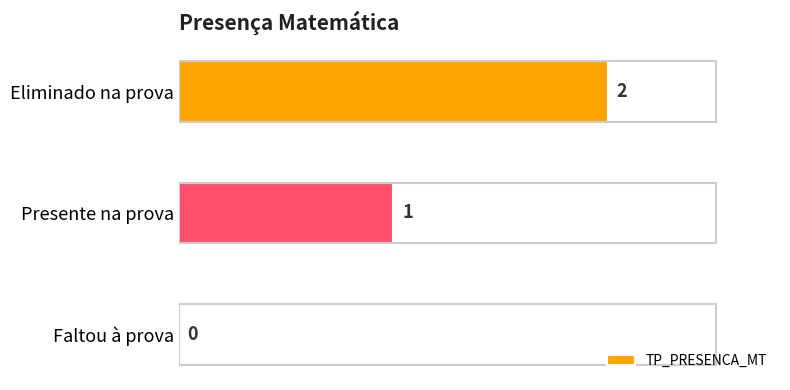

How many series are shown in this chart?

1